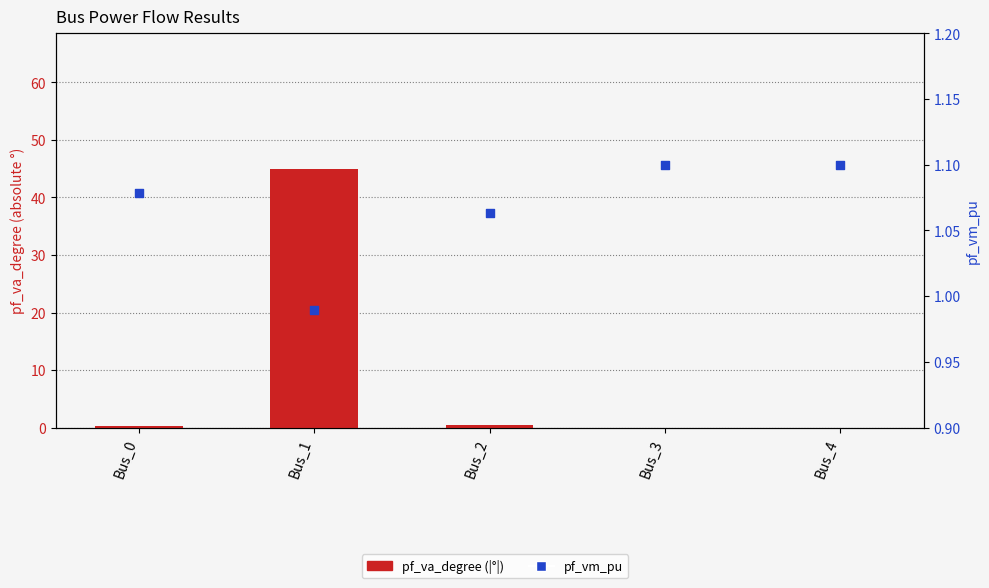

What is the total value across all series at Bus_1?

46.0